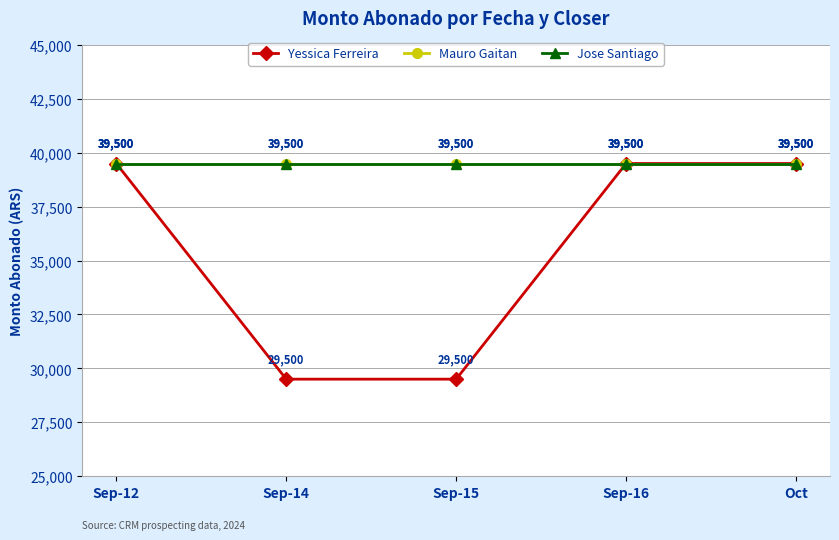

Rank the categories by Jose Santiago value from highest to lowest.

Sep-12, Sep-14, Sep-15, Sep-16, Oct